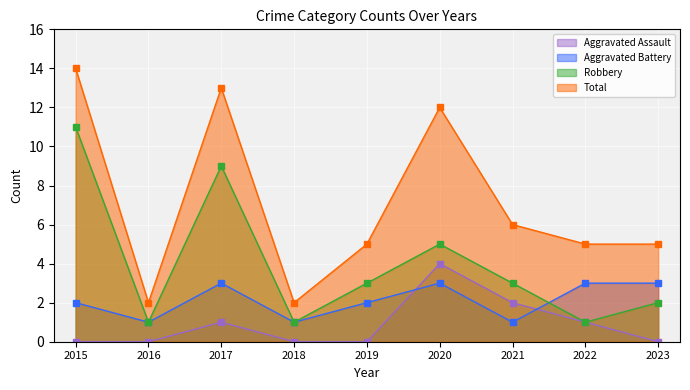

How many interior local peaks does the Total series have?

2